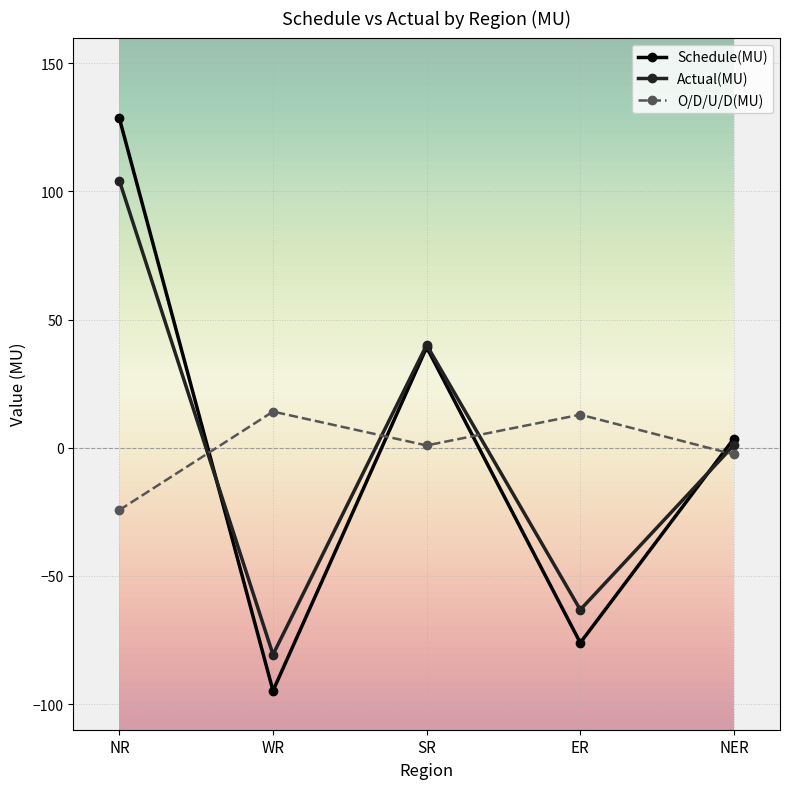

What is the lowest value of the O/D/U/D(MU) series?

-24.3